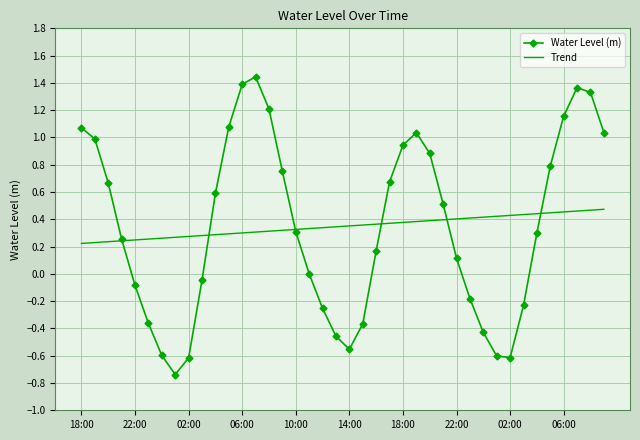

True or false: Water Level (m) and Trend intersect in this chart.

True